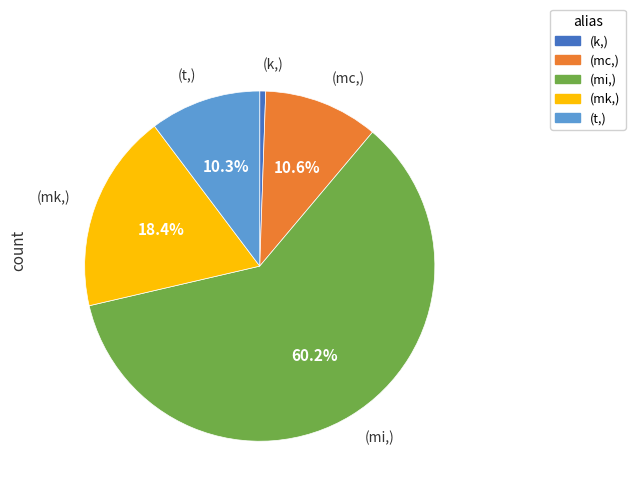

Does any single category account for the majority?

Yes